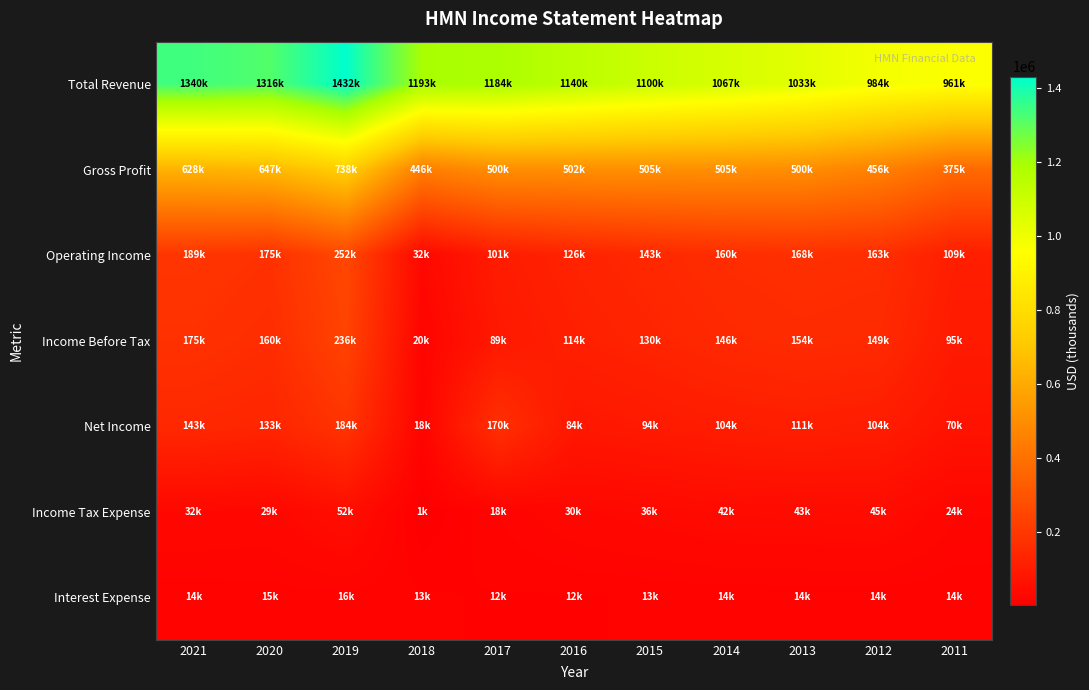

What is the difference between the highest and lowest values at 2017?

1172300